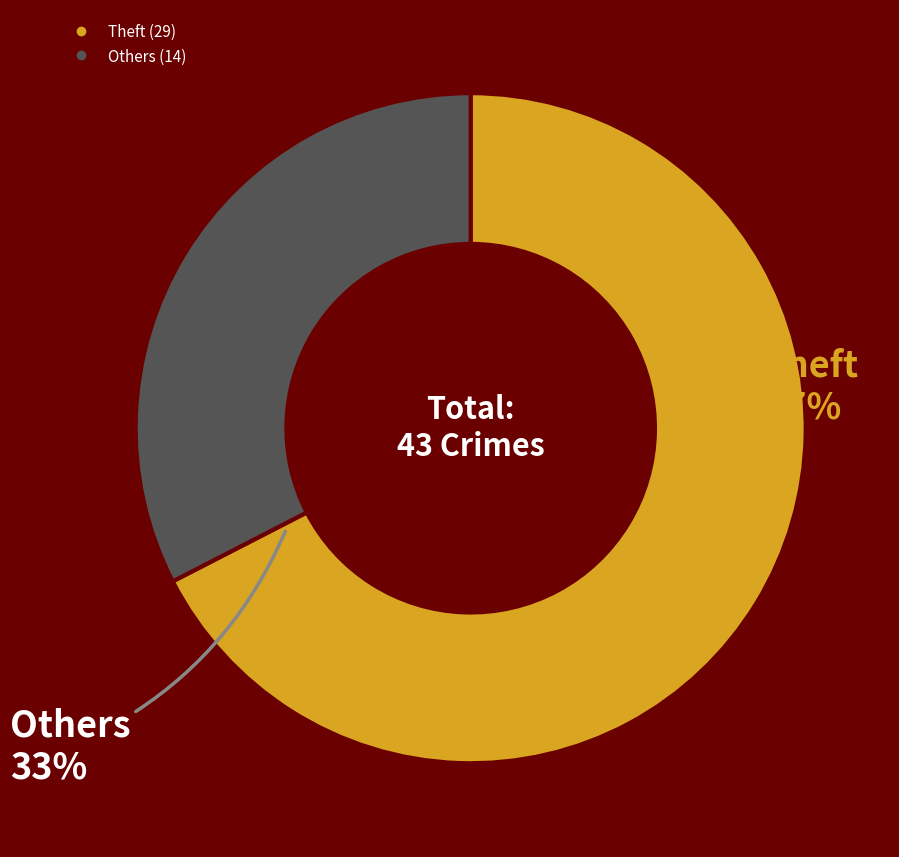

Is there any slice that represents more than half of the pie?

Yes